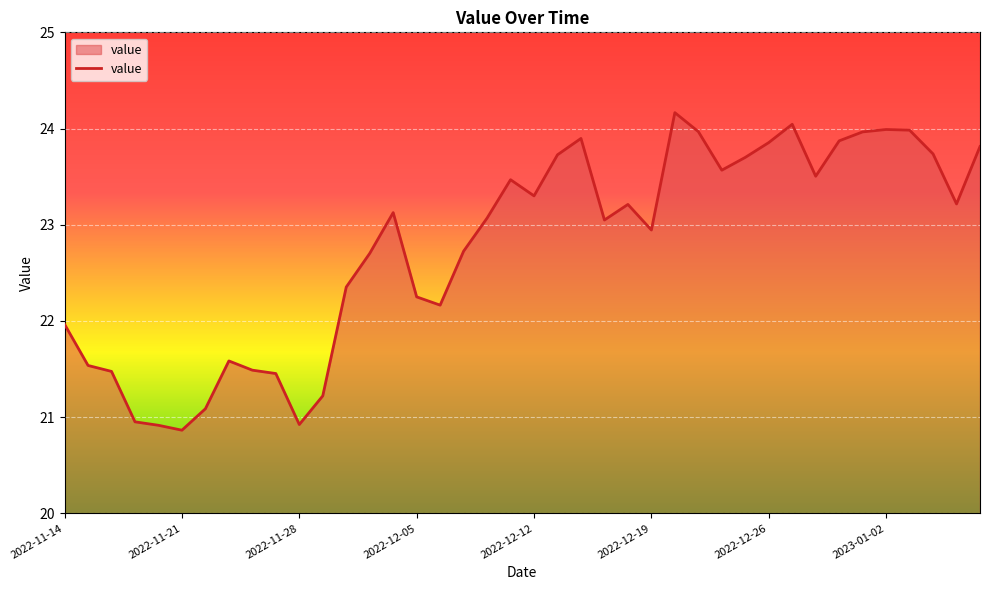

What is the greatest value displayed?

24.2